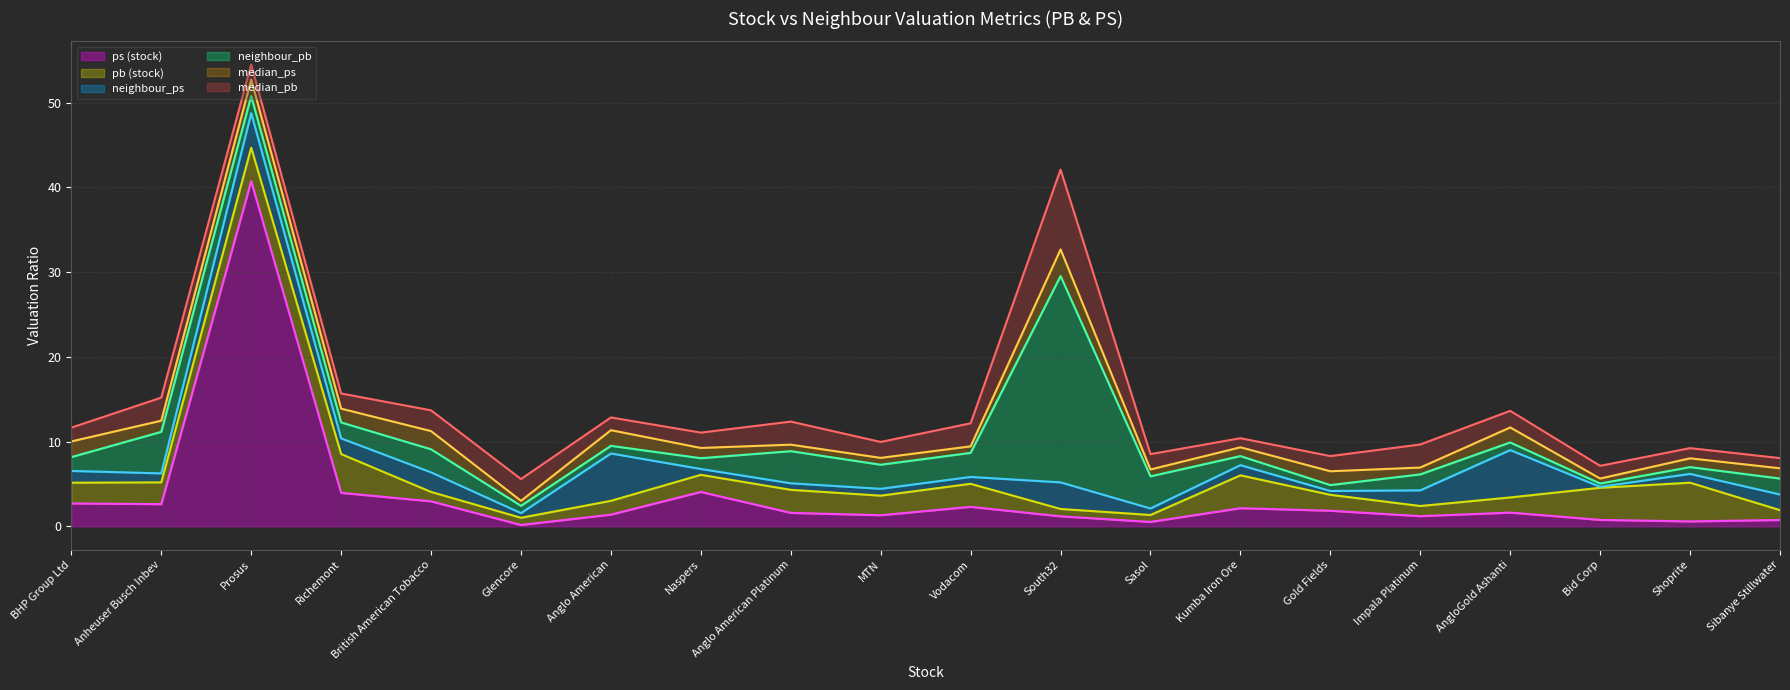

At which category is the sum across all series the highest?

Prosus